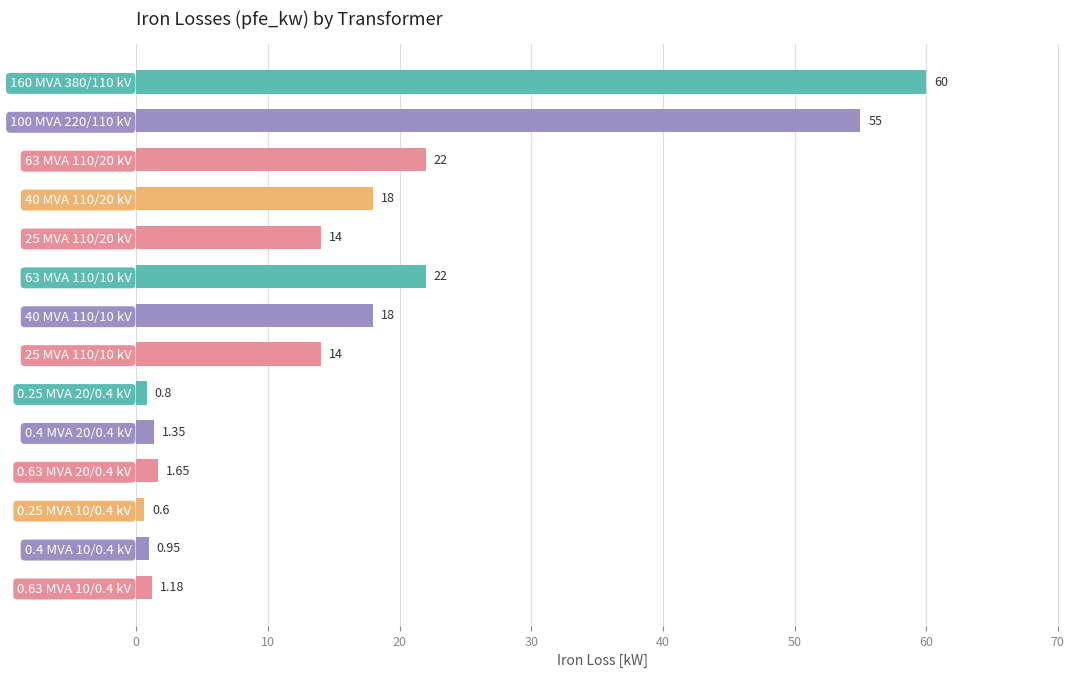

What is the ratio of the value at 40 MVA 110/10 kV to the value at 160 MVA 380/110 kV?

0.3